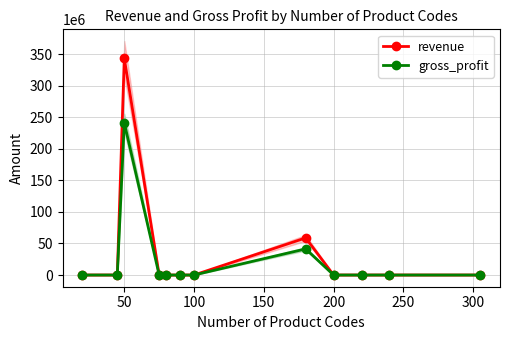

True or false: gross_profit and revenue cross at least once.

False